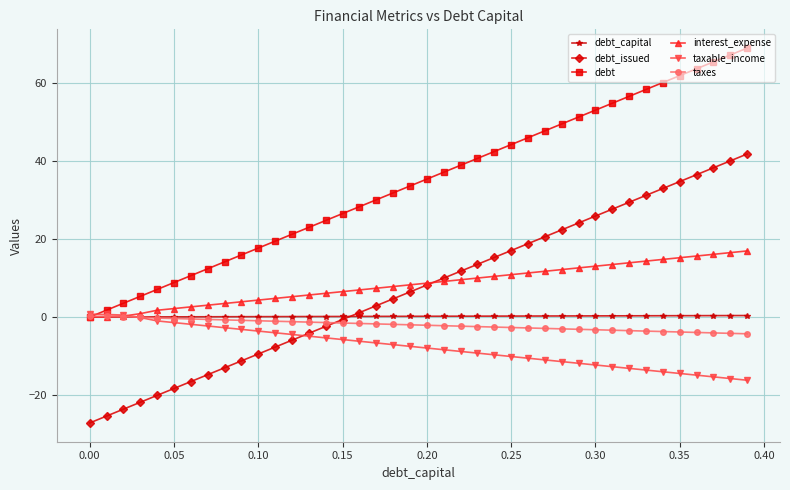

Does the chart display data point markers on the line(s)?

Yes